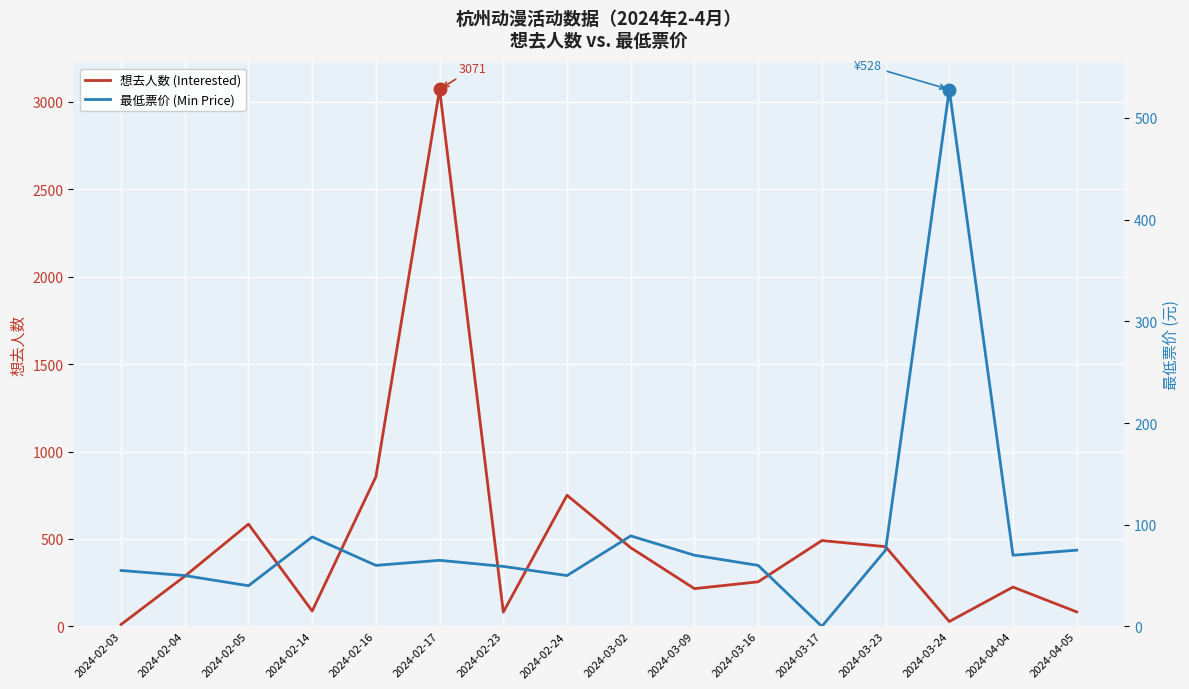

How many times do 最低票价 (Min Price) and 想去人数 (Interested) cross each other?

3